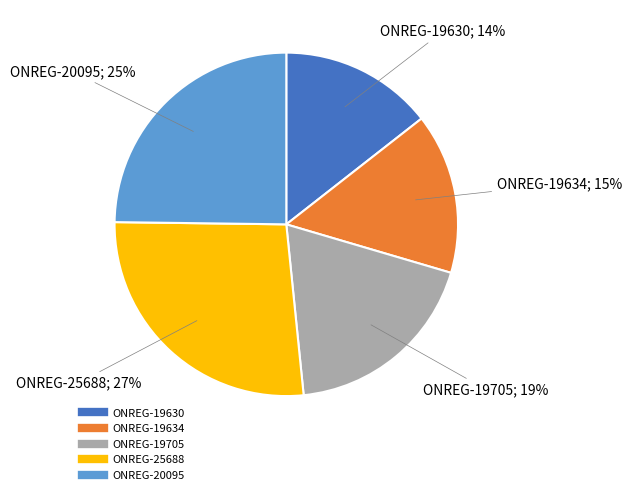

To the nearest percent, what portion does ONREG-25688 represent?

27%